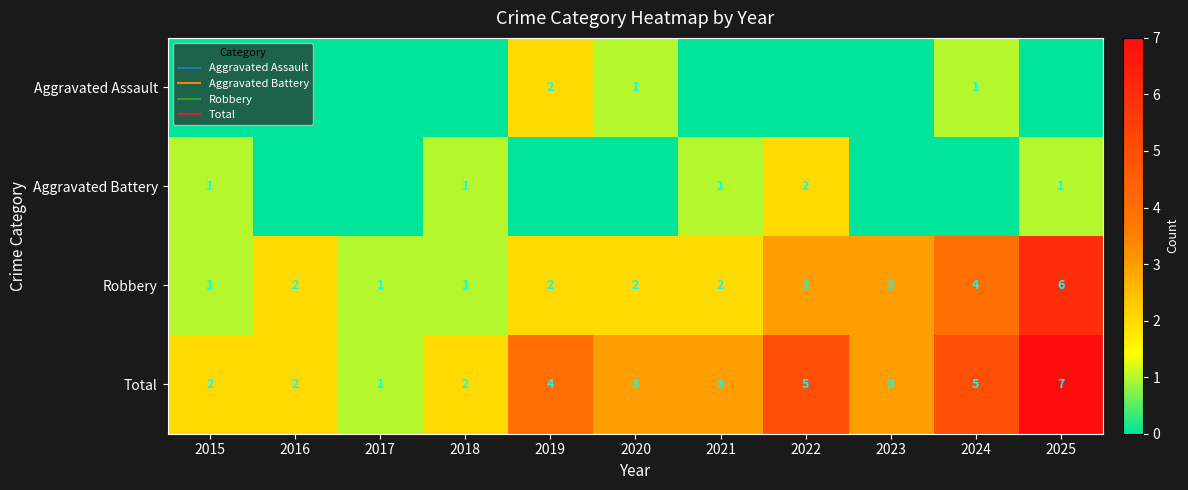

What is the difference between the maximum and second lowest values in the Total series?

5